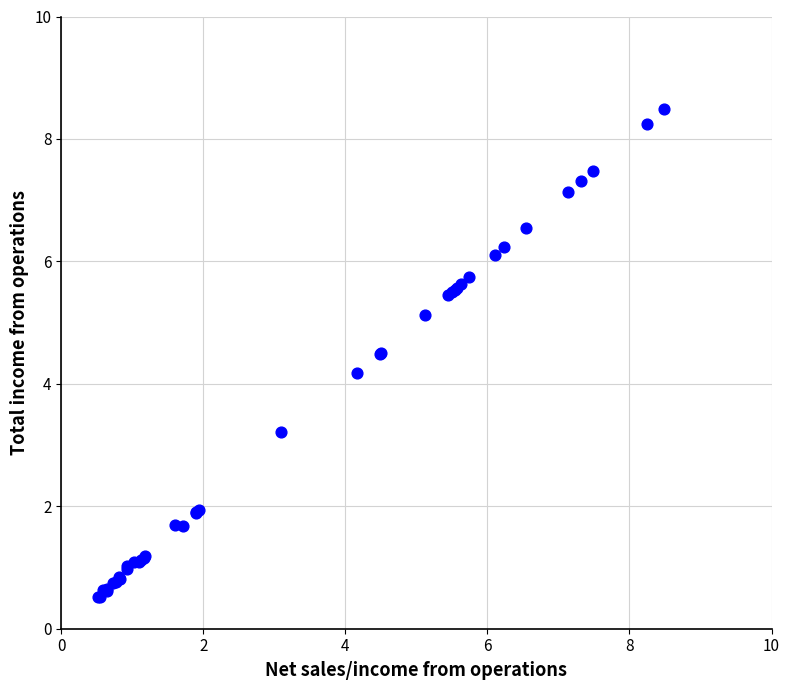

What Y value in the scatter plot is closest to 4?

4.2